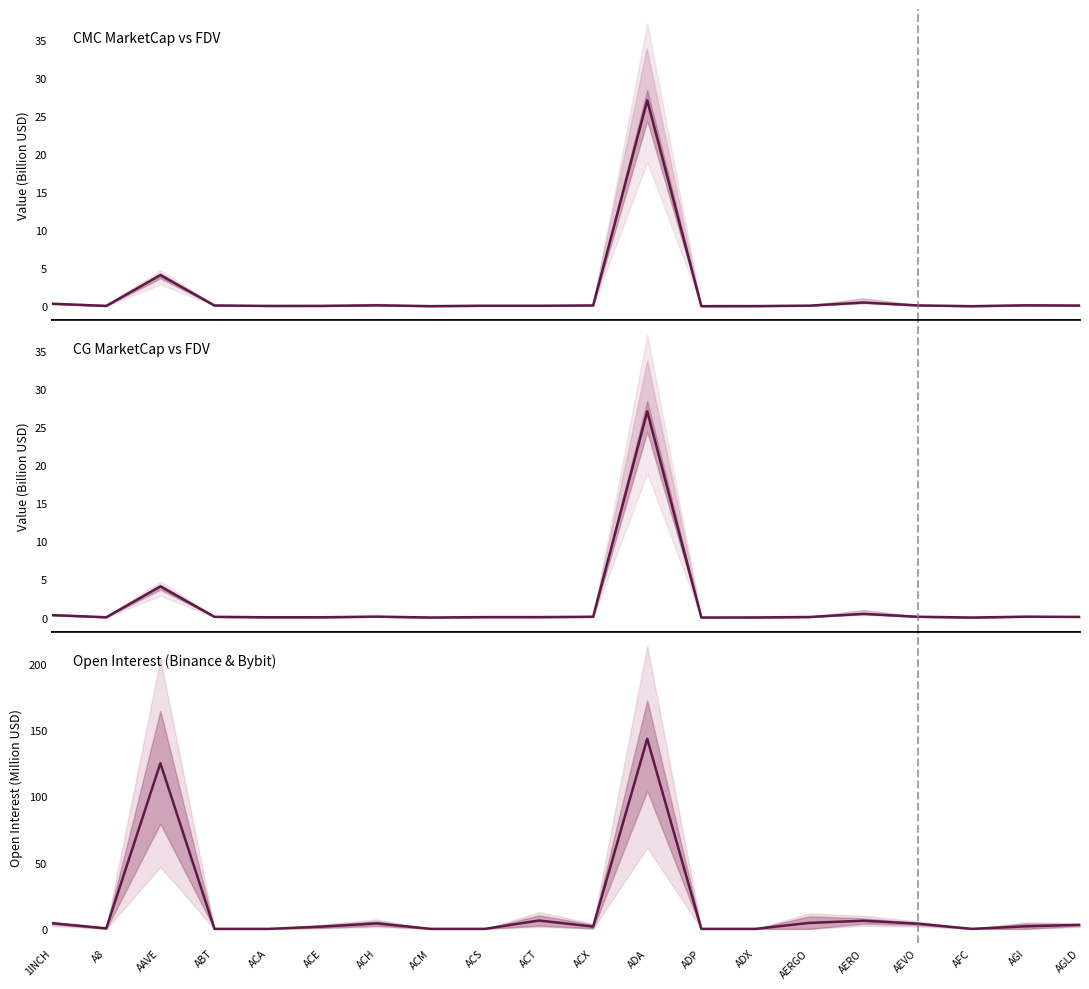

What position from the left is ADX?

14